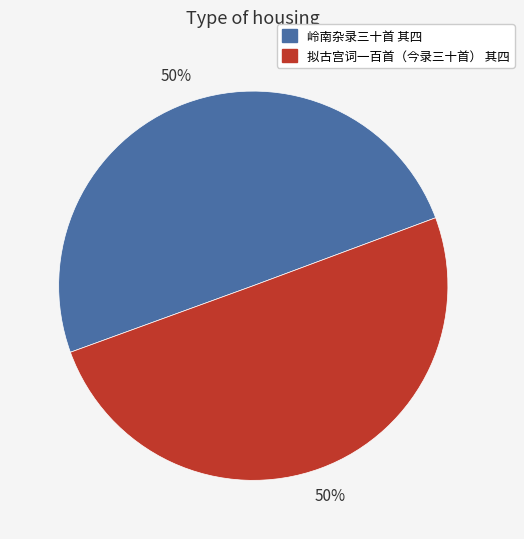

To the nearest percent, what is the combined percentage of 拟古宫词一百首（今录三十首） 其四 and 岭南杂录三十首 其四?

100%